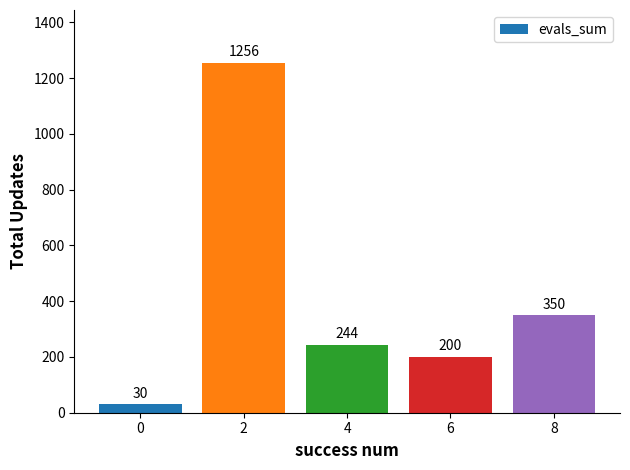

Which label corresponds to the largest value in the chart?

2